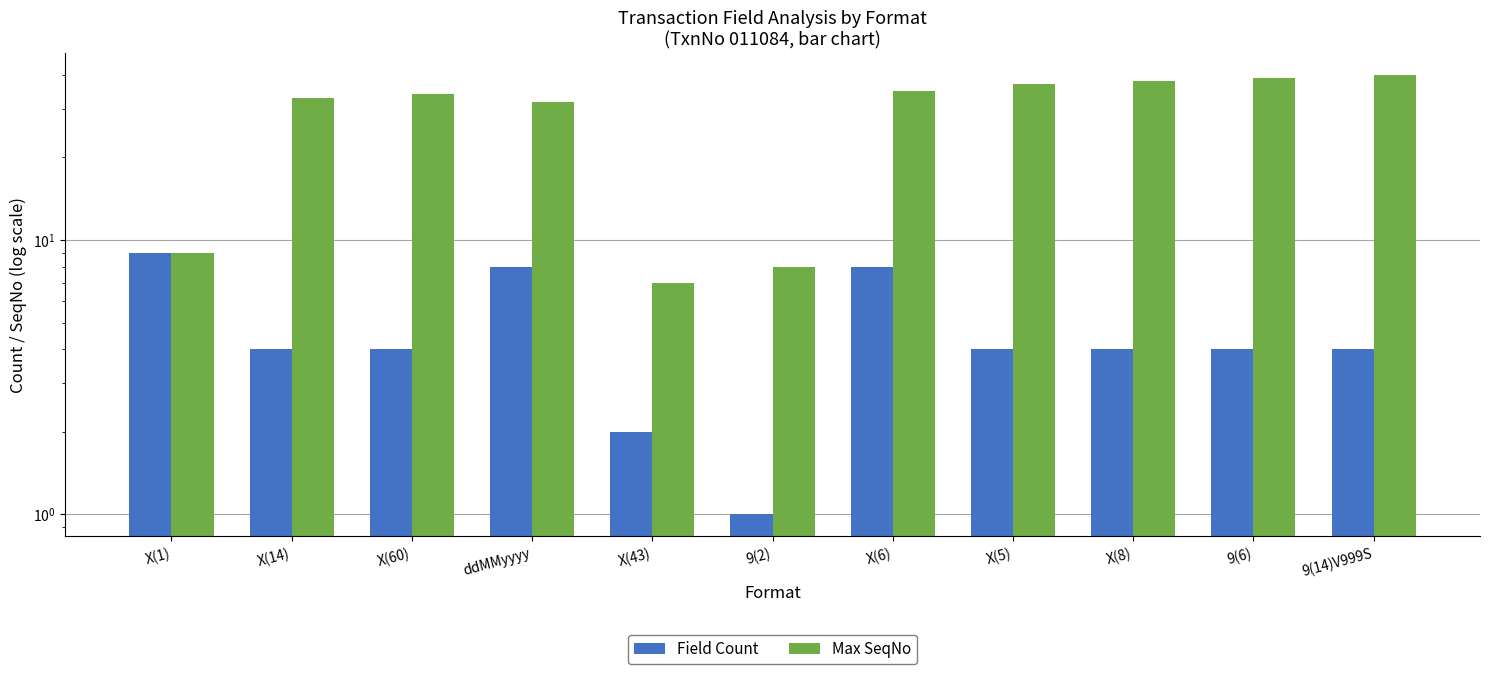

Reading left to right, extract all data points from this chart.

Field Count: X(1)=9	X(14)=4	X(60)=4	ddMMyyyy=8	X(43)=2	9(2)=1	X(6)=8	X(5)=4	X(8)=4	9(6)=4	9(14)V999S=4
Max SeqNo: X(1)=9	X(14)=33	X(60)=34	ddMMyyyy=32	X(43)=7	9(2)=8	X(6)=35	X(5)=37	X(8)=38	9(6)=39	9(14)V999S=40